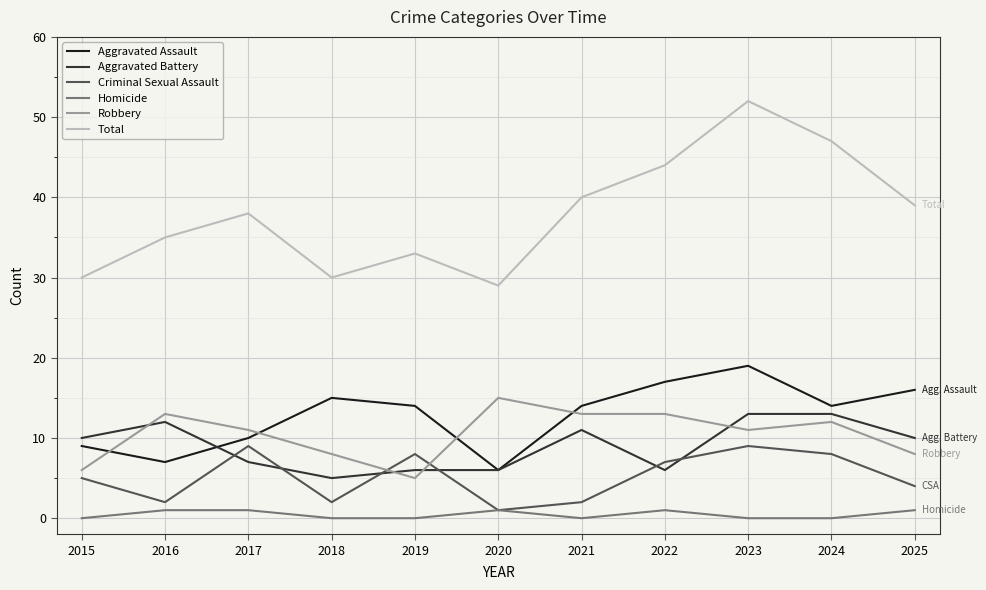

Where is the first local minimum for Criminal Sexual Assault?

2016